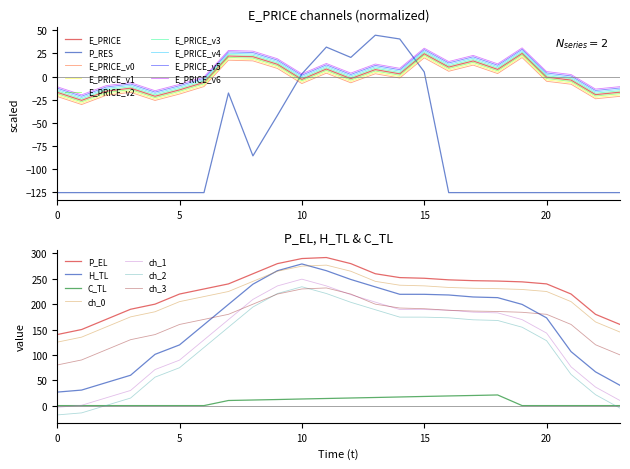

What is the highest value of the ch_1 series?

249.4